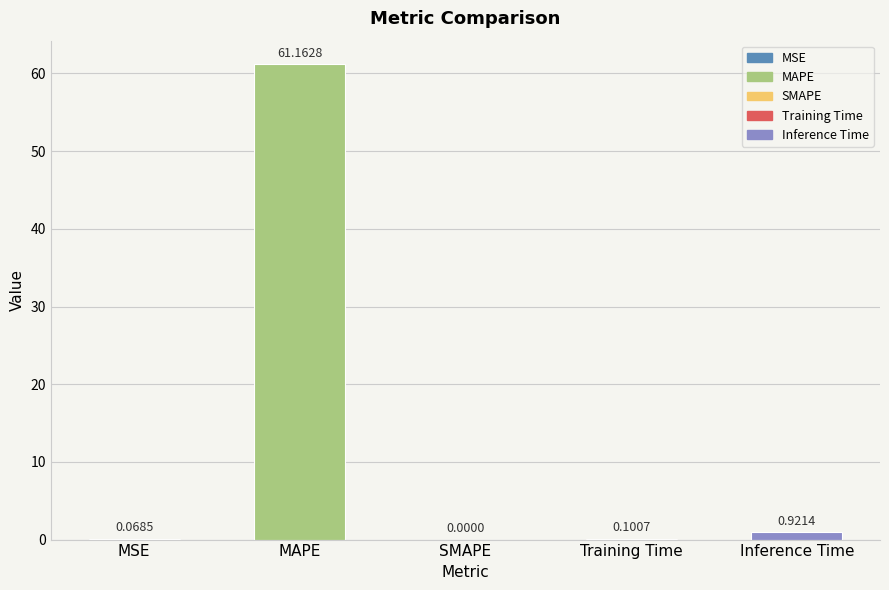

What is the average value?

12.5